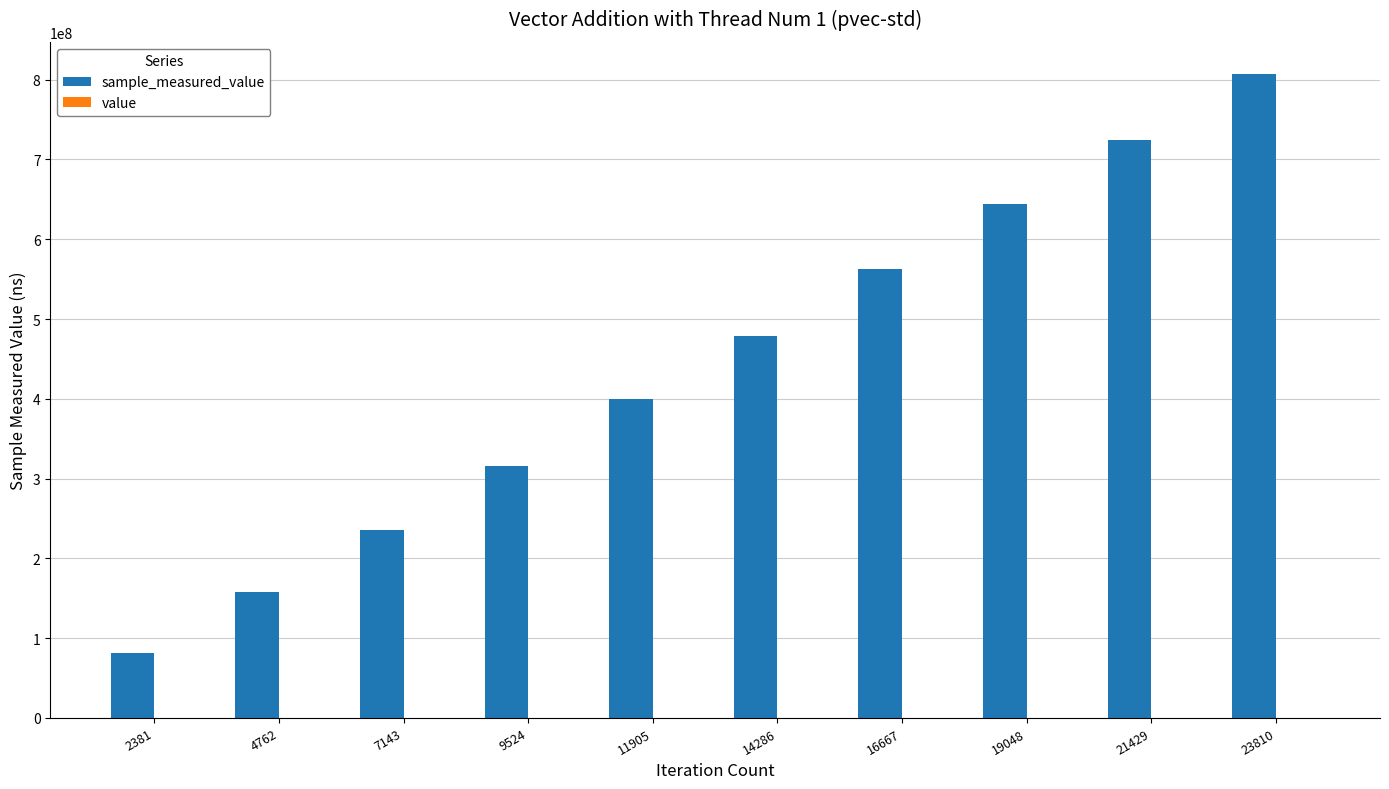

How many distinct data groups are displayed?

2